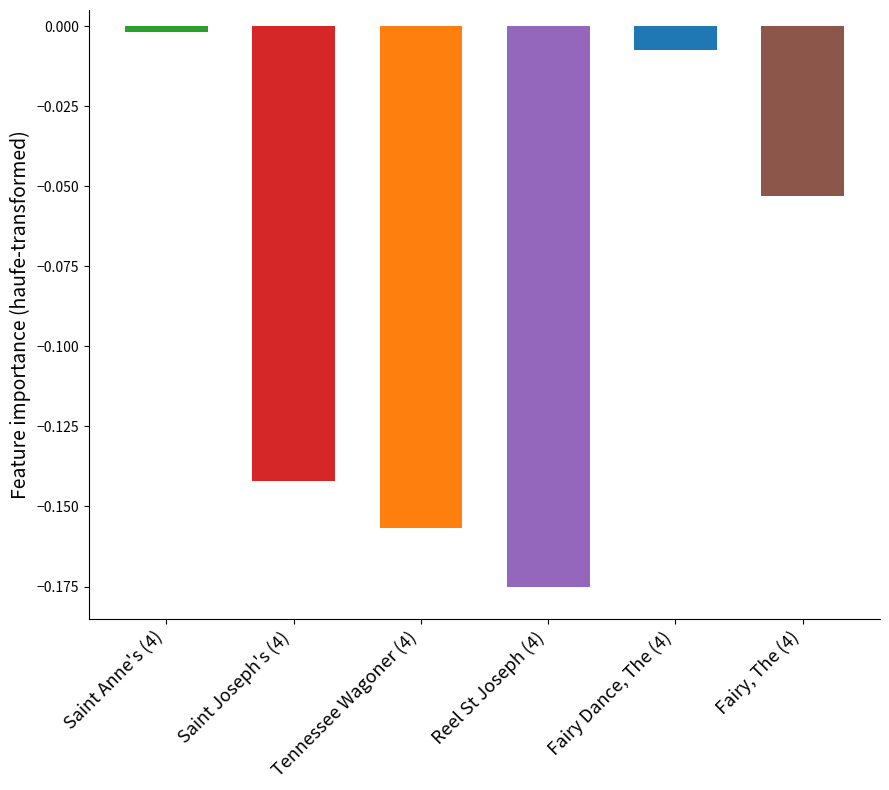

What is the sum of all values?

-0.5